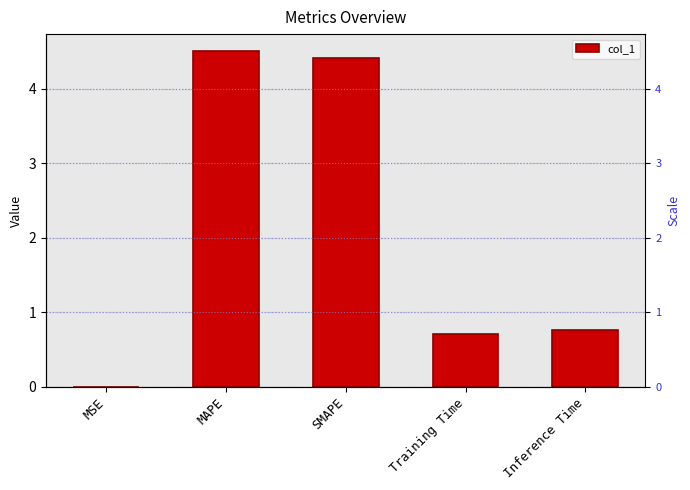

List the labels in order of value, smallest first.

MSE, Training Time, Inference Time, SMAPE, MAPE